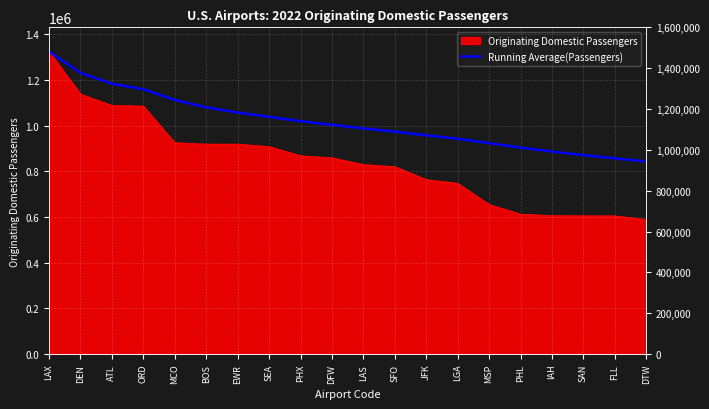

True or false: the data shows 1527961.3 at PHL.

False